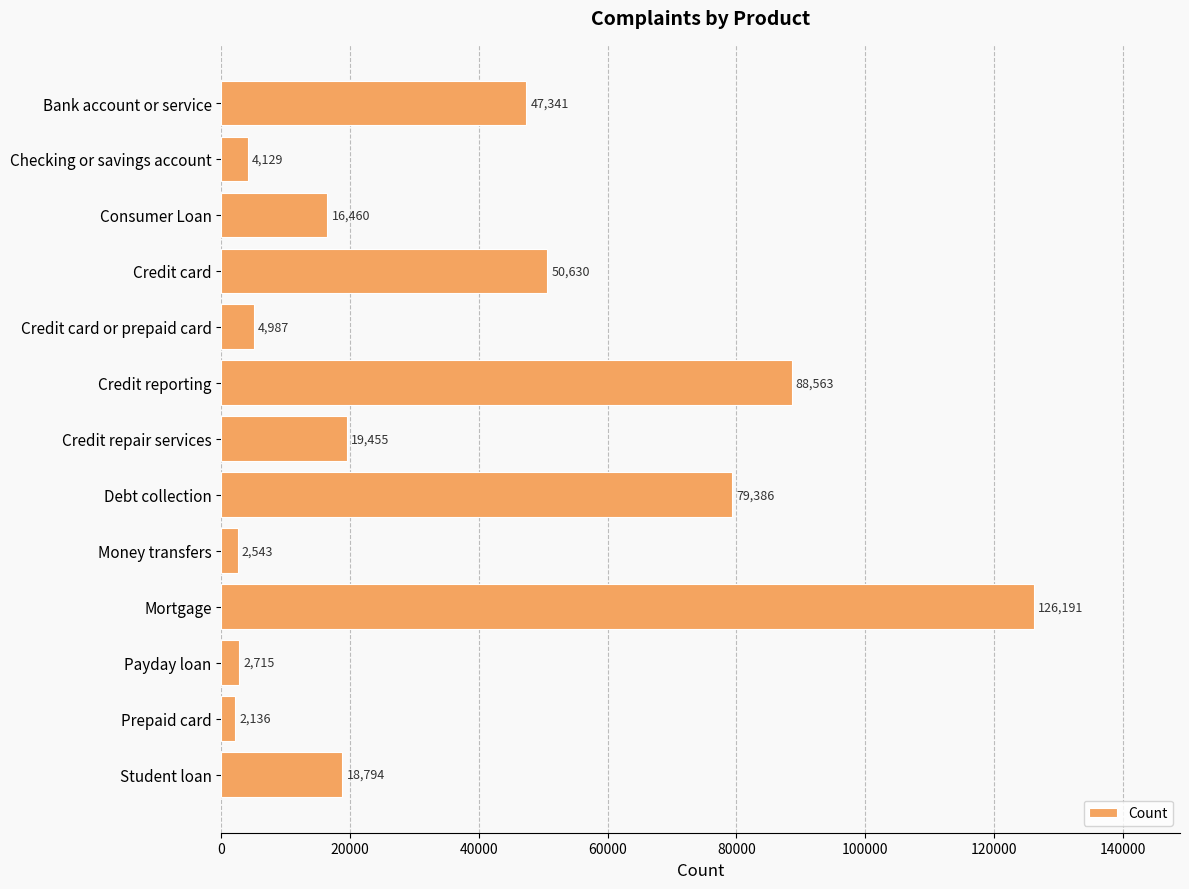

What position from the bottom is Consumer Loan?

11